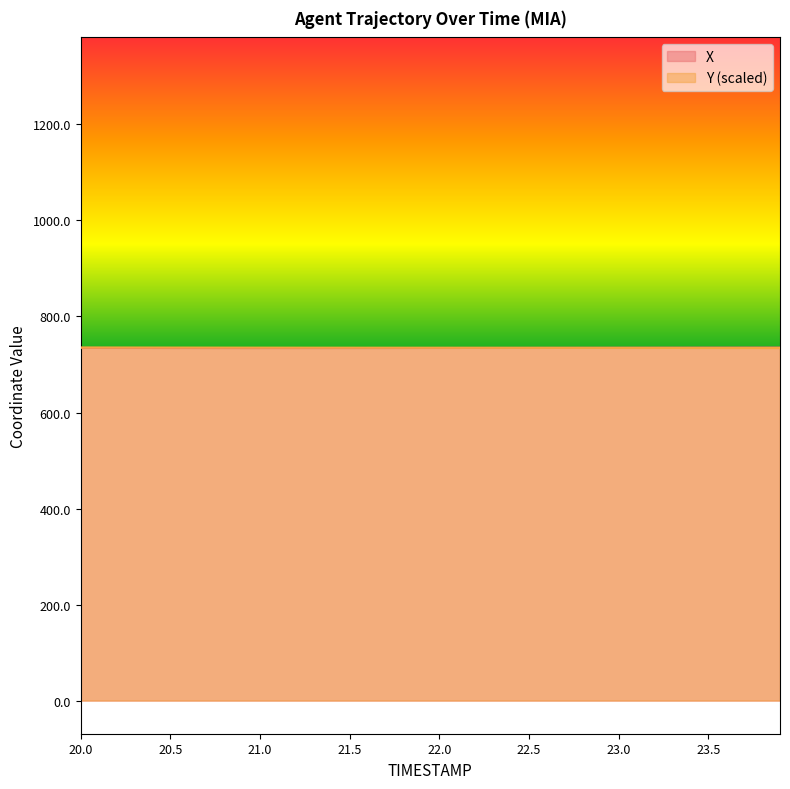

Reading left to right, extract all data points from this chart.

X: 734.8	734.7	734.6	734.5	734.4	734.4	734.3	734.3	734.3	734.3	734.3	734.3	734.3	734.3	734.3	734.3	734.3	734.4	734.4	734.4	734.5	734.5	734.6	734.6	734.6	734.7	734.7	734.8	734.8	734.9	734.9	735.0	735.0	735.1	735.1	735.2	735.2	735.3	735.3	735.3
Y: 735.3	735.3	735.3	735.3	735.3	735.2	735.2	735.2	735.2	735.1	735.1	735.1	735.1	735.0	735.0	735.0	735.0	734.9	734.9	734.9	734.9	734.8	734.8	734.8	734.7	734.7	734.7	734.6	734.6	734.6	734.6	734.5	734.5	734.5	734.4	734.4	734.4	734.3	734.3	734.3